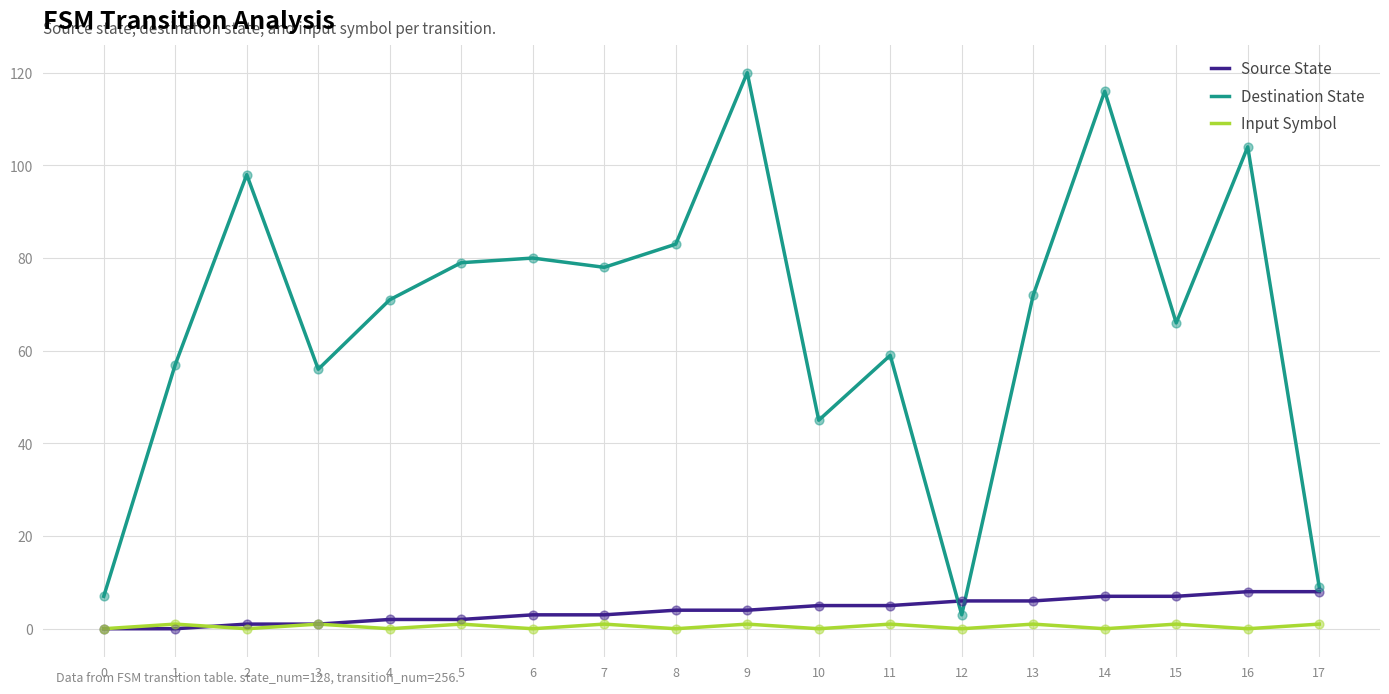

At how many categories does at least one series exceed 37?

15